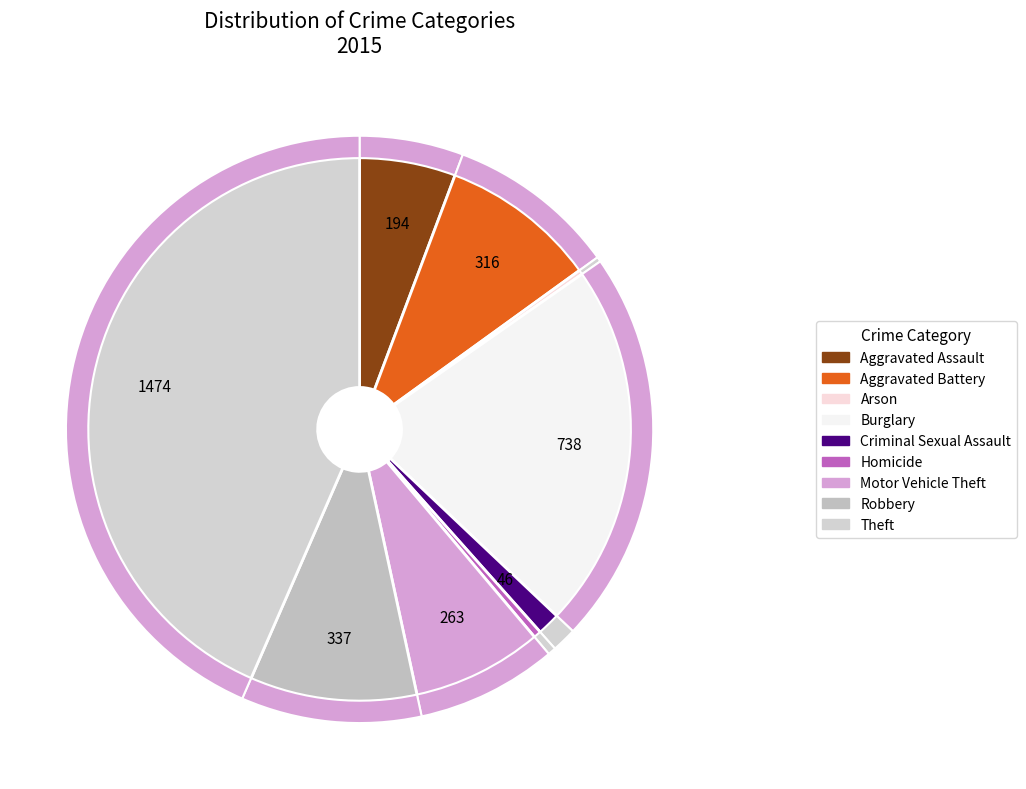

To the nearest percent, what percentage of the pie is Theft?

43%